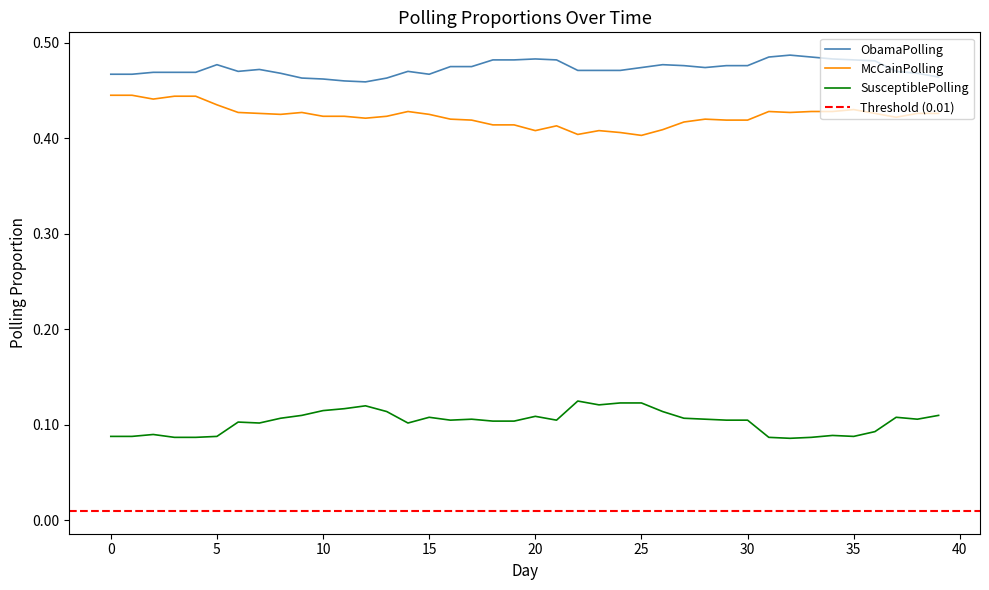

What is the sum of the McCainPolling values at 16 and 34?

0.8